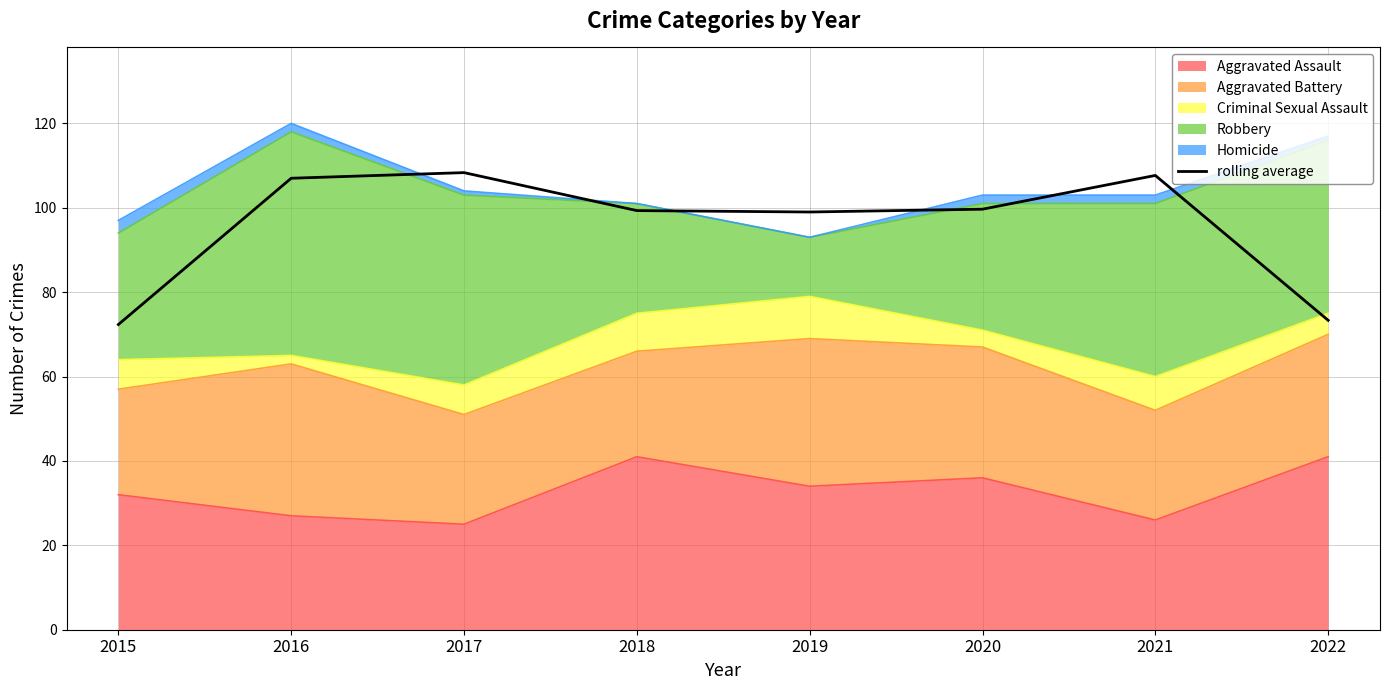

What is the difference between the maximum and second lowest values?

35.0